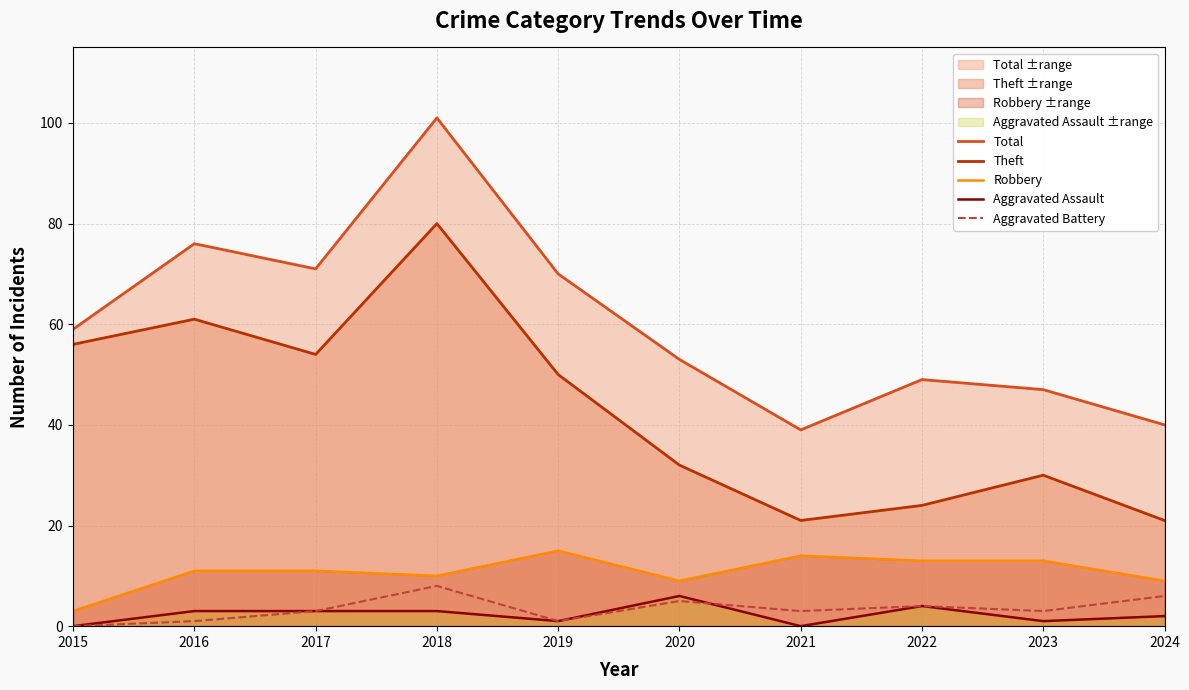

True or false: Theft has more than 2 interior local peaks.

True